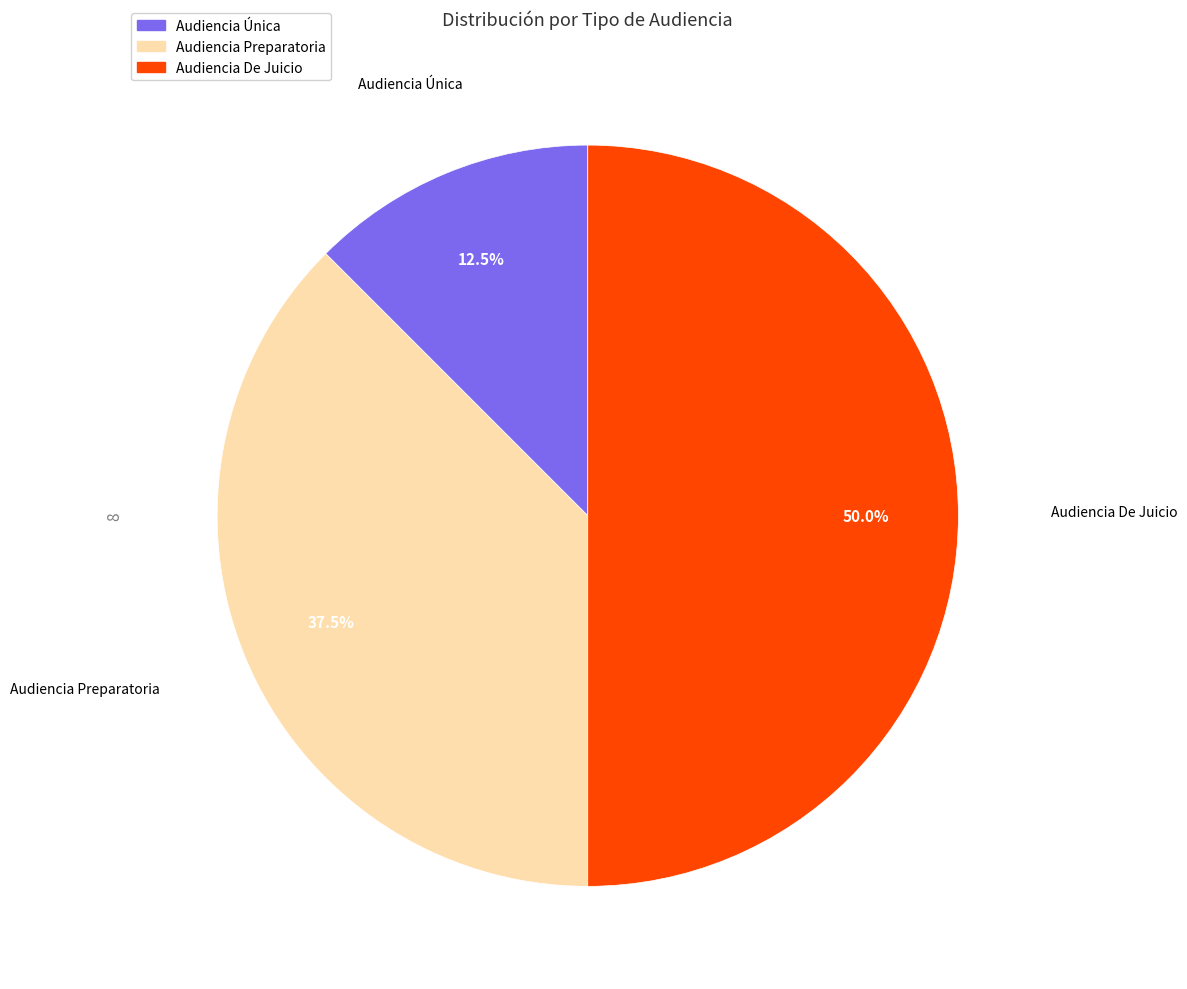

What percentage do Audiencia Preparatoria and Audiencia De Juicio together represent?

87.5%